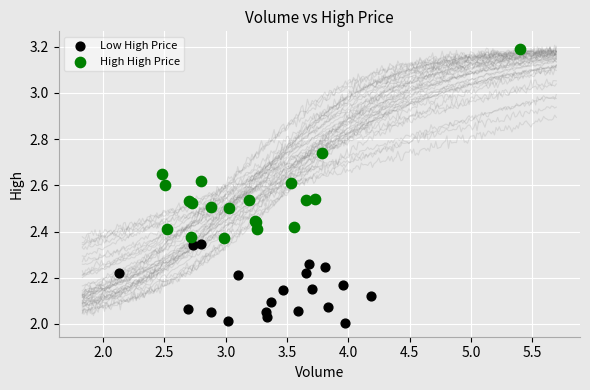

Which series reaches the maximum Y coordinate?

High High Price